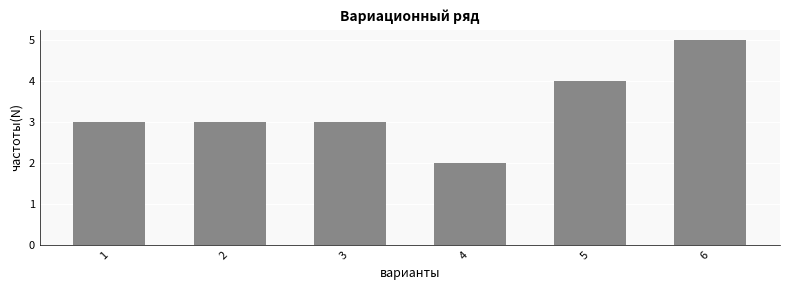

What is the difference between the maximum and minimum values?

3